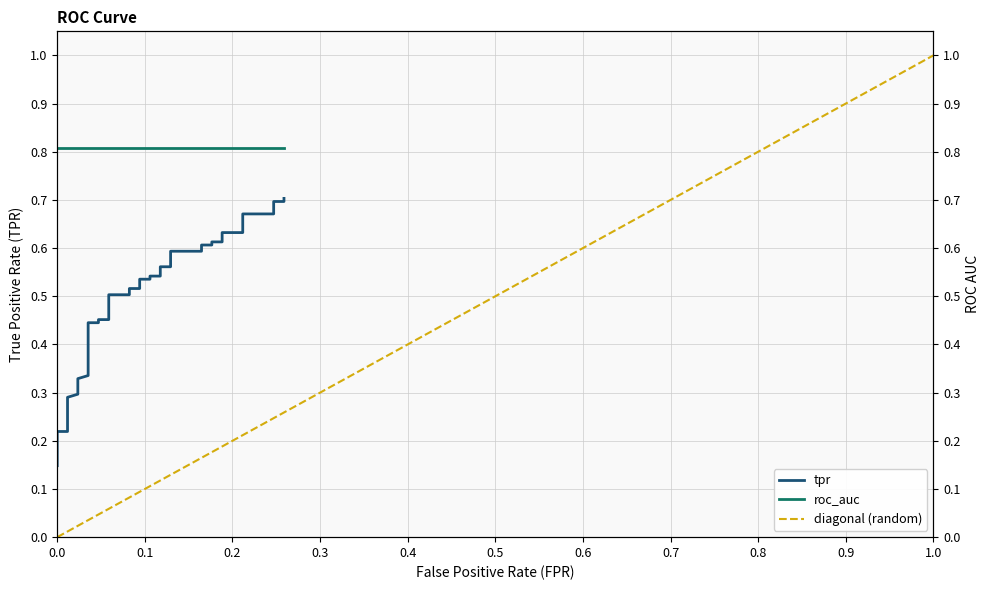

Which series has the largest total across all categories?

roc_auc